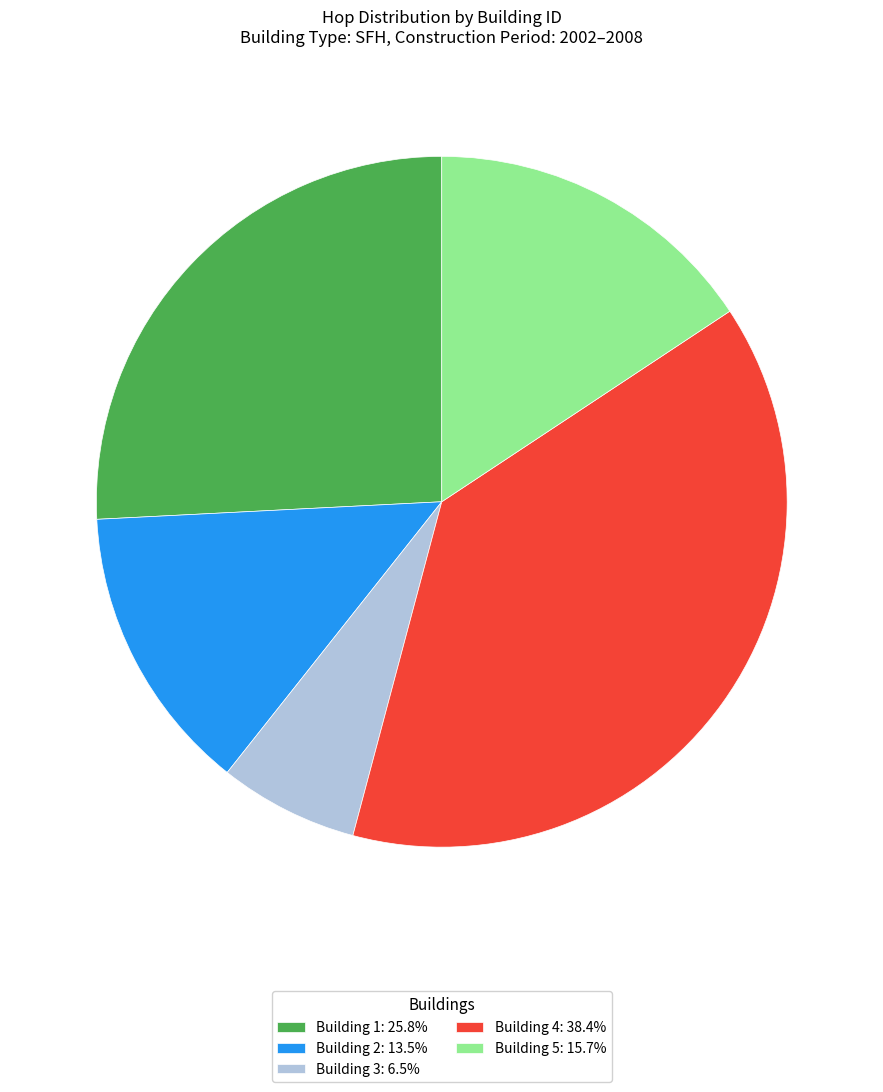

Is there a majority slice in this chart?

No